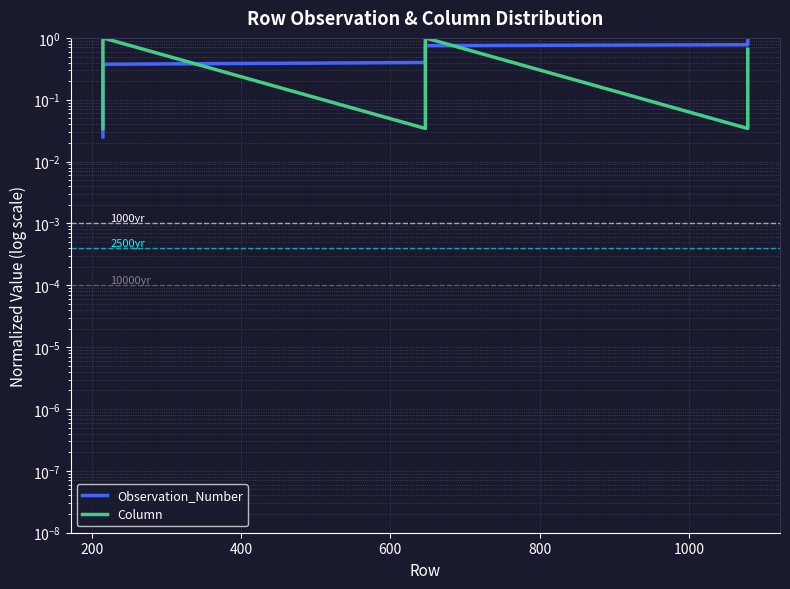

How many data points does each series have?

40